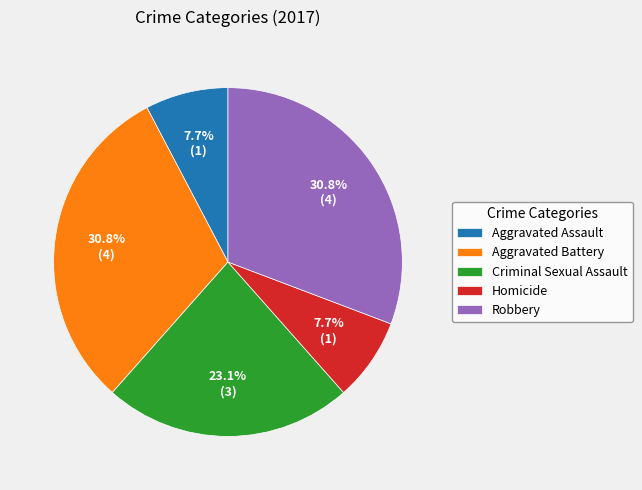

Is Robbery the majority of the pie?

No